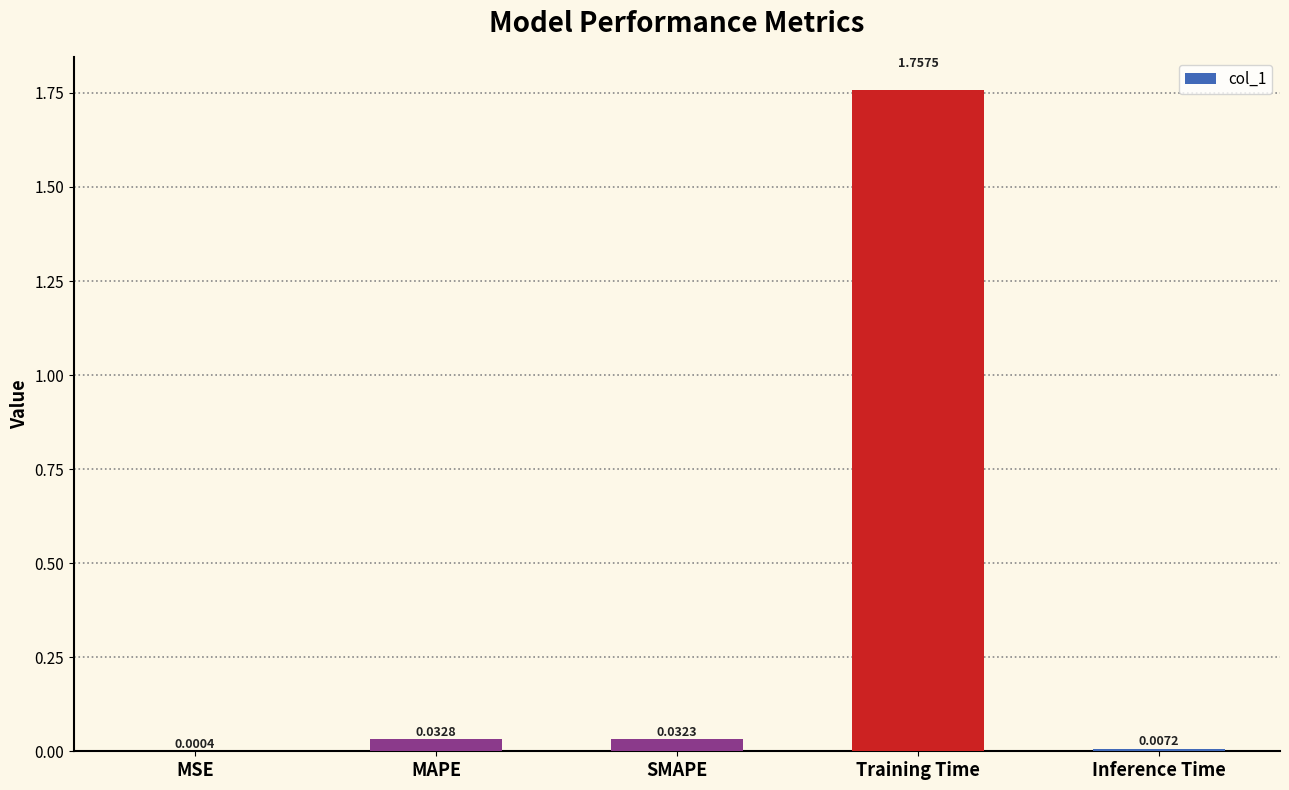

Which label corresponds to the largest value in the chart?

Training Time